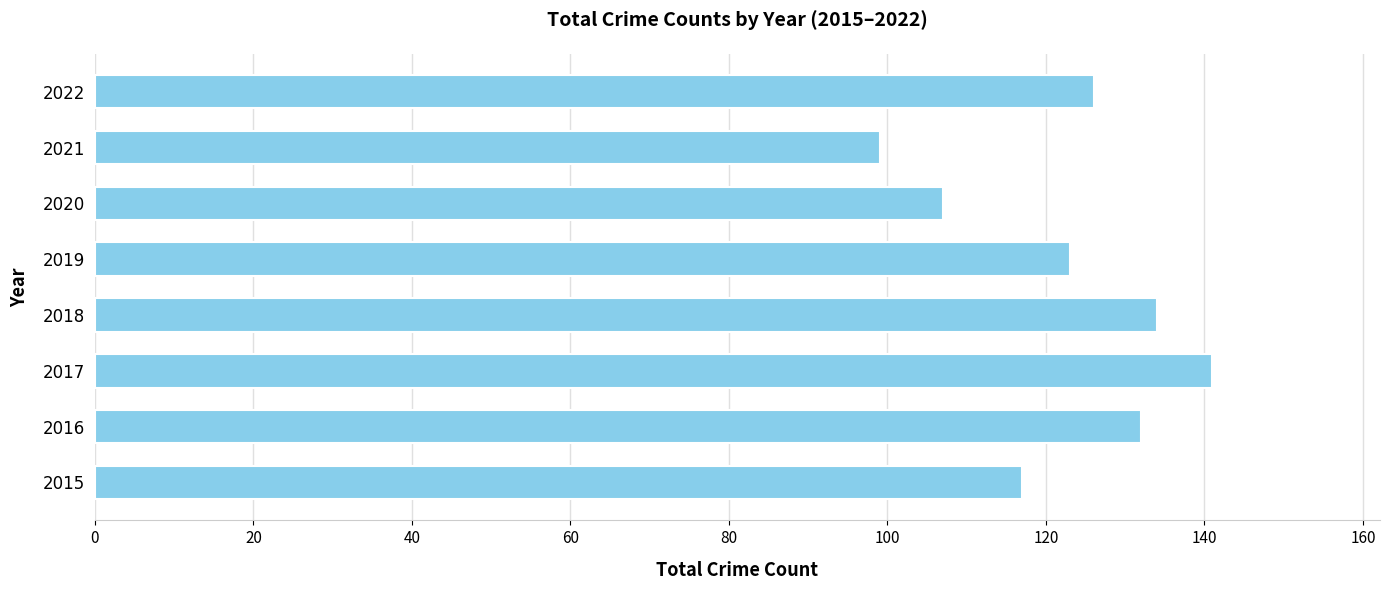

List the labels in order of value, smallest first.

2021, 2020, 2015, 2019, 2022, 2016, 2018, 2017